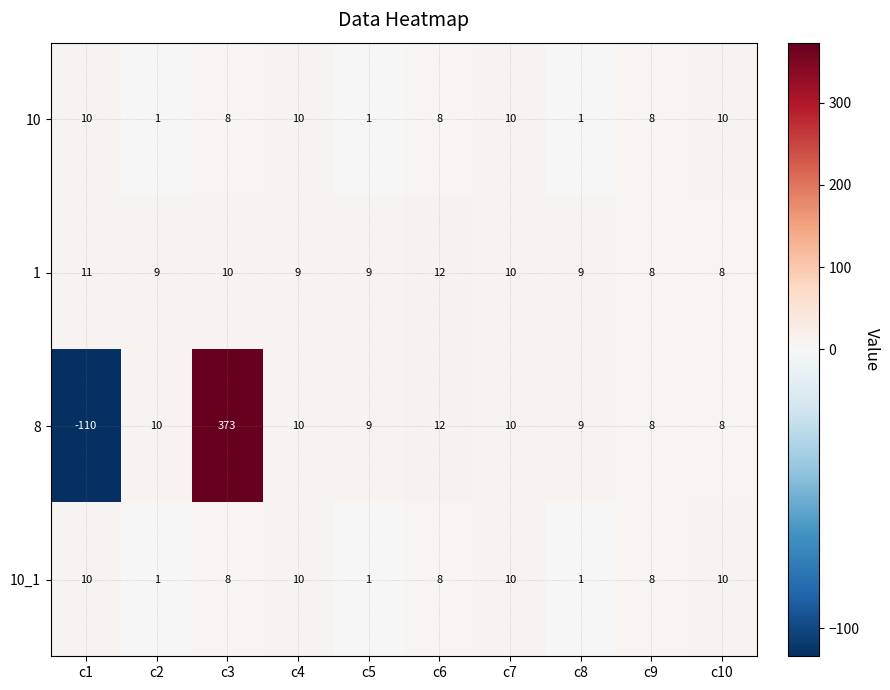

Which series has the widest spread of values?

8